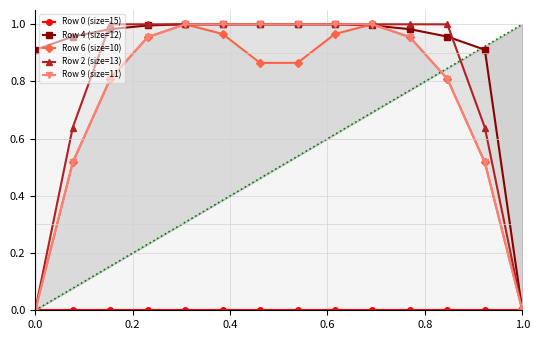

The Row 2 (size=13) series shows 0.3 at 1.0. True or false?

False